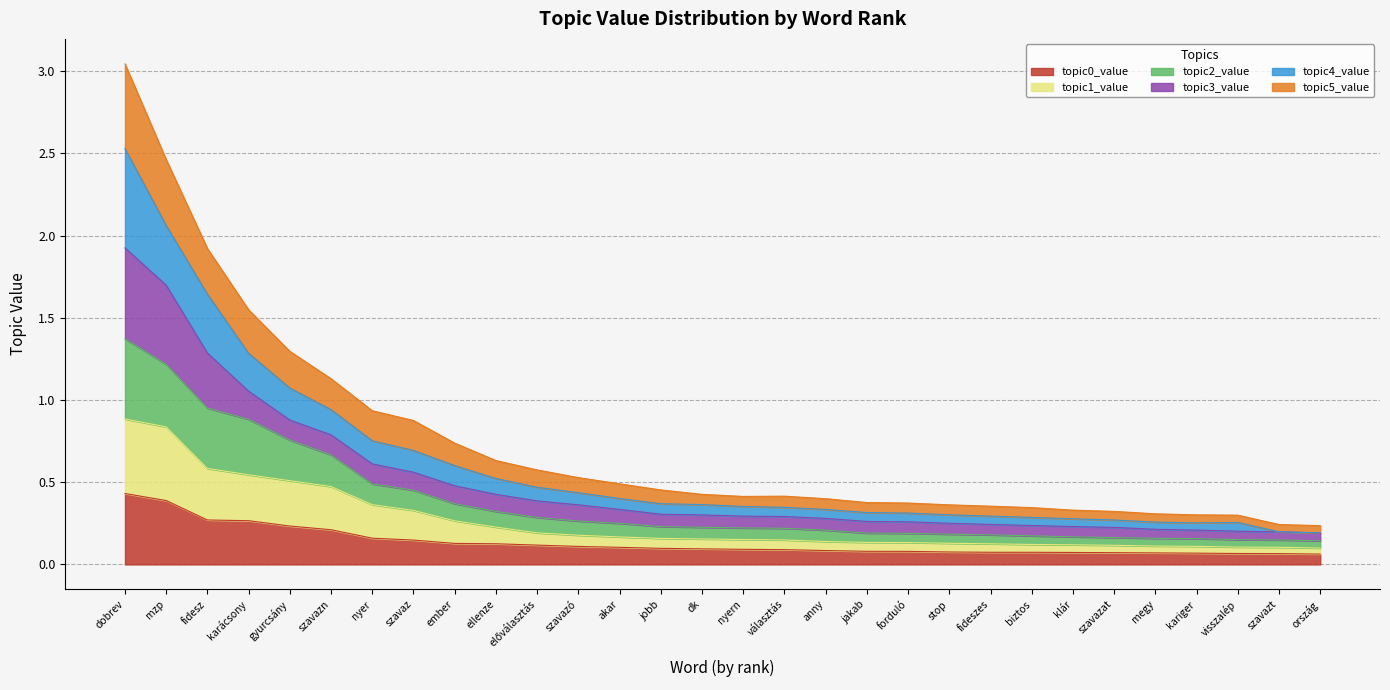

At which category is the sum across all series the highest?

dobrev